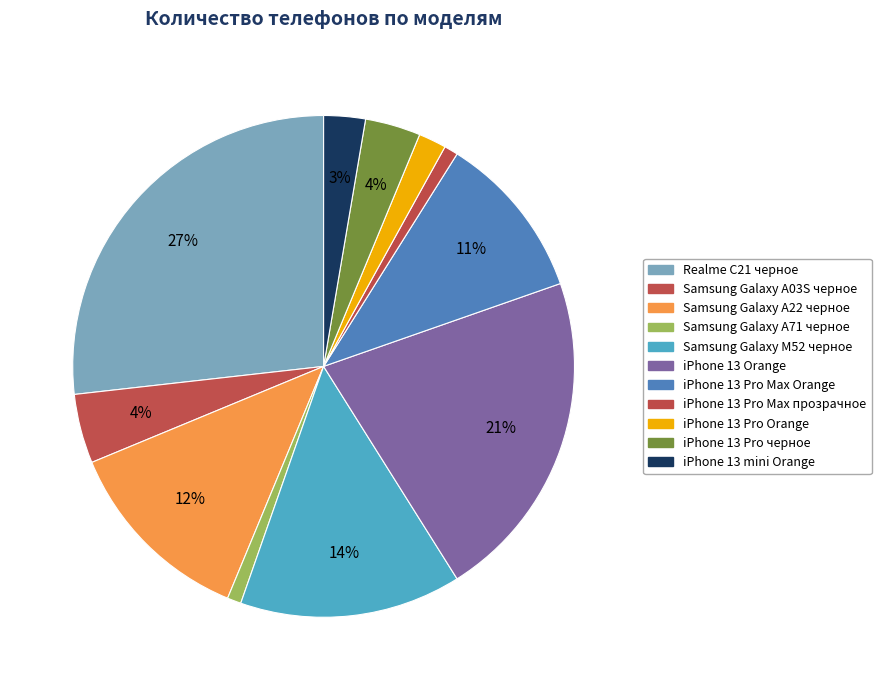

Is it true that iPhone 13 Pro Orange is 2% of the pie?

True